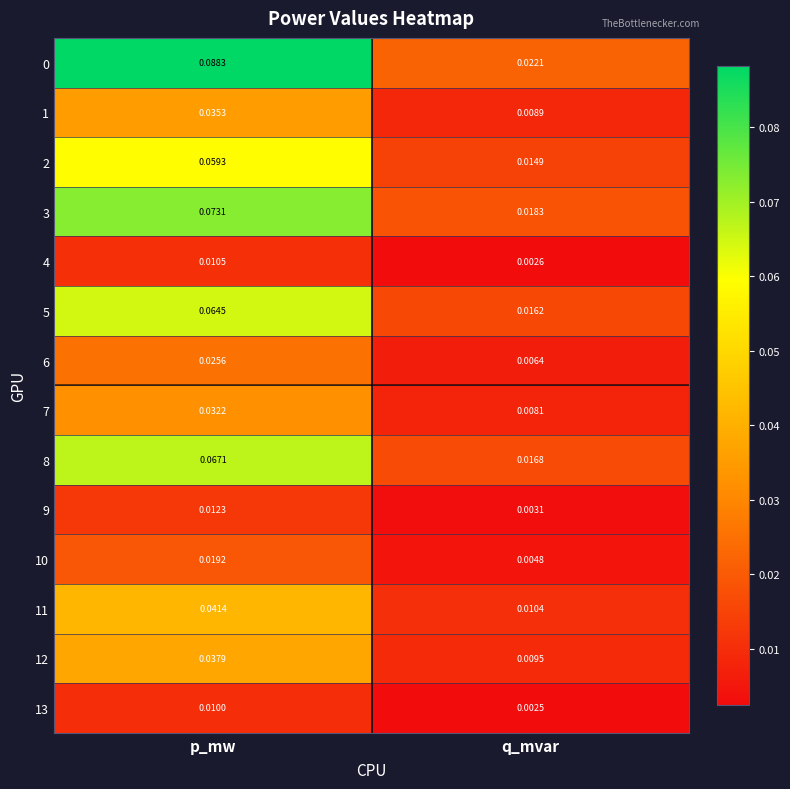

Rank the categories by 2 value from highest to lowest.

p_mw, q_mvar